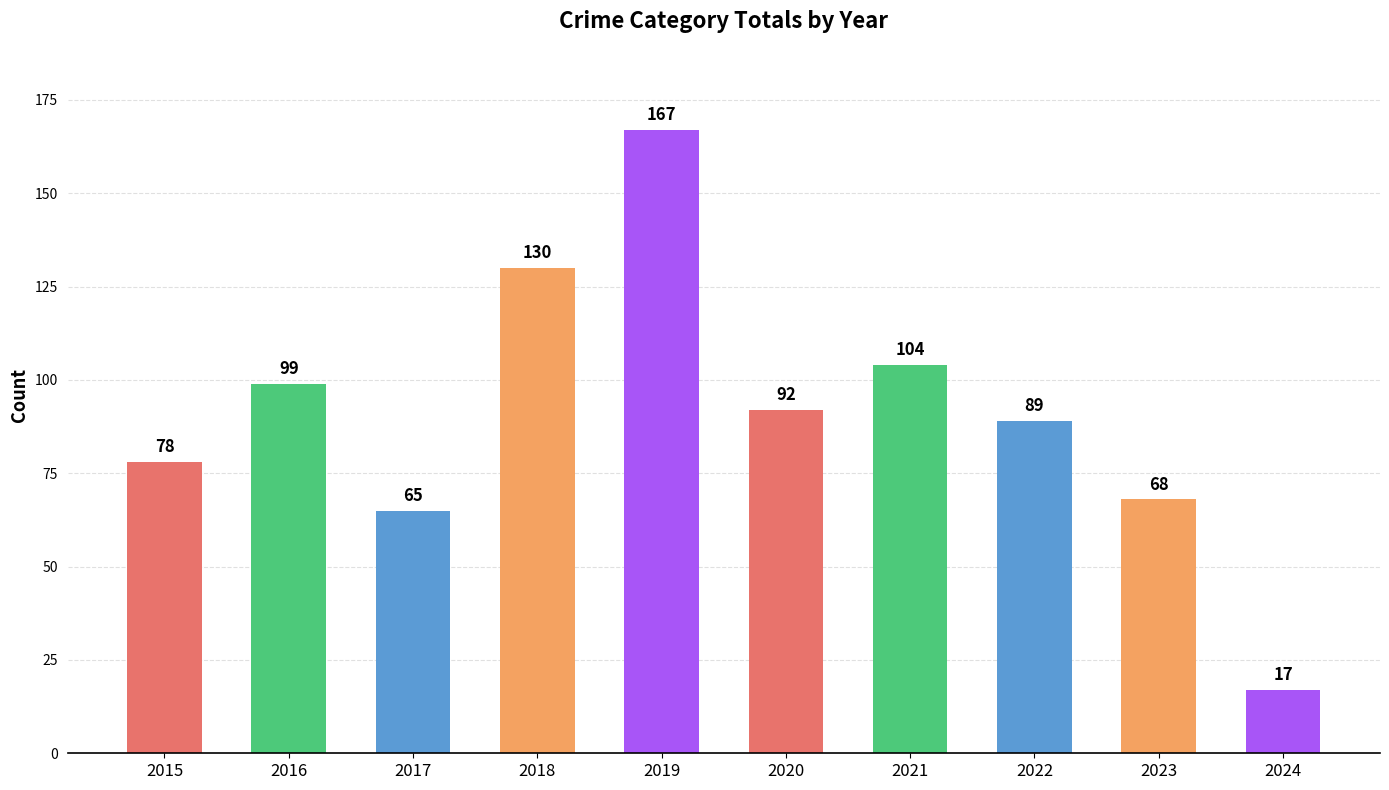

What is the change in value from 2016 to 2021?

+5